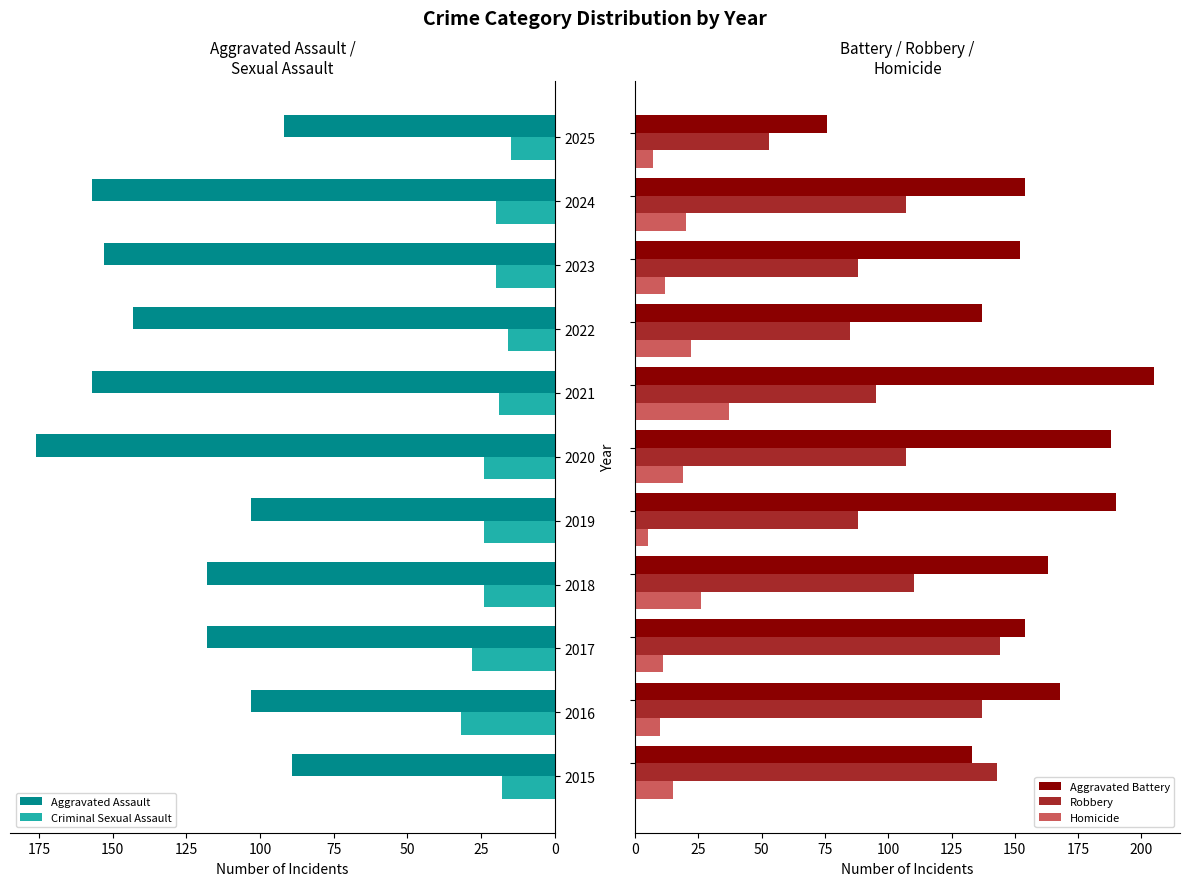

What is the sum of all Aggravated Battery values?

1720